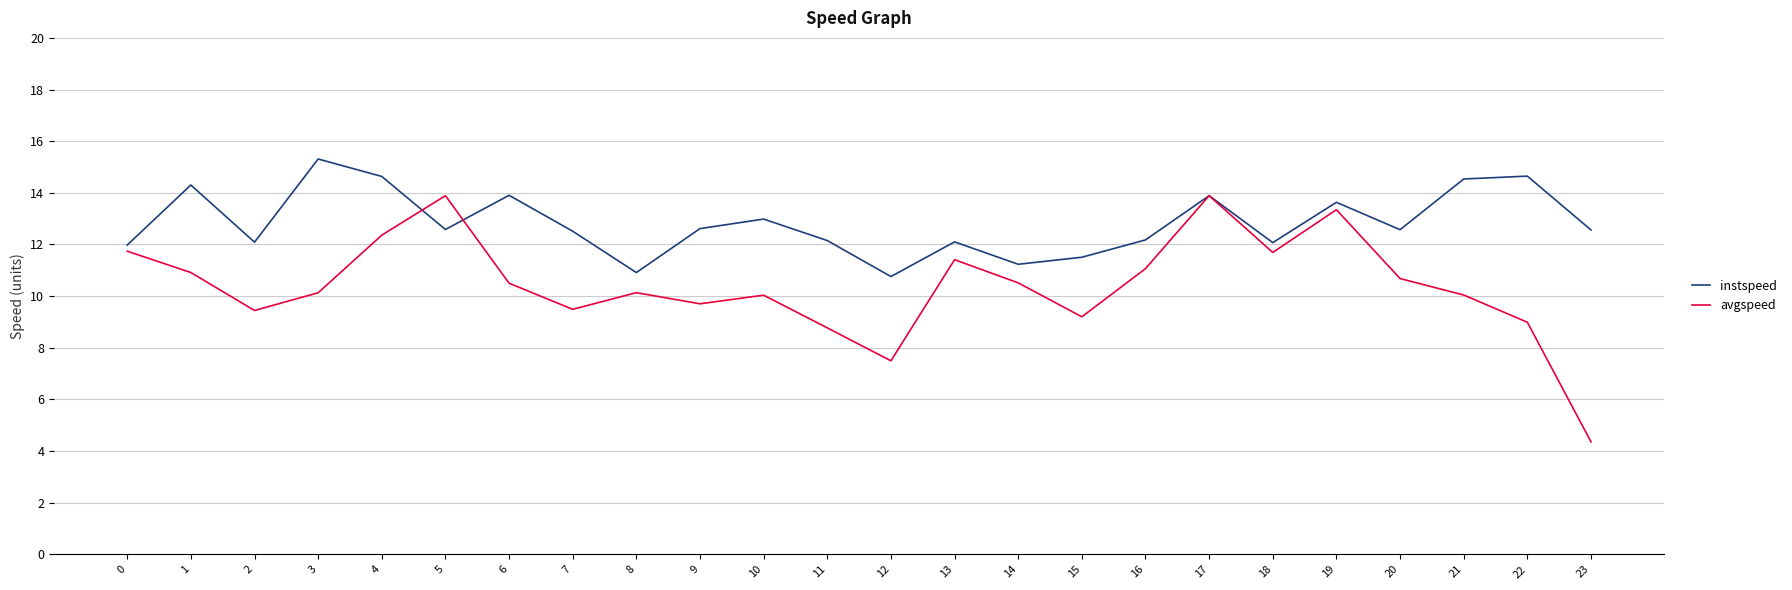

True or false: instspeed and avgspeed intersect in this chart.

True